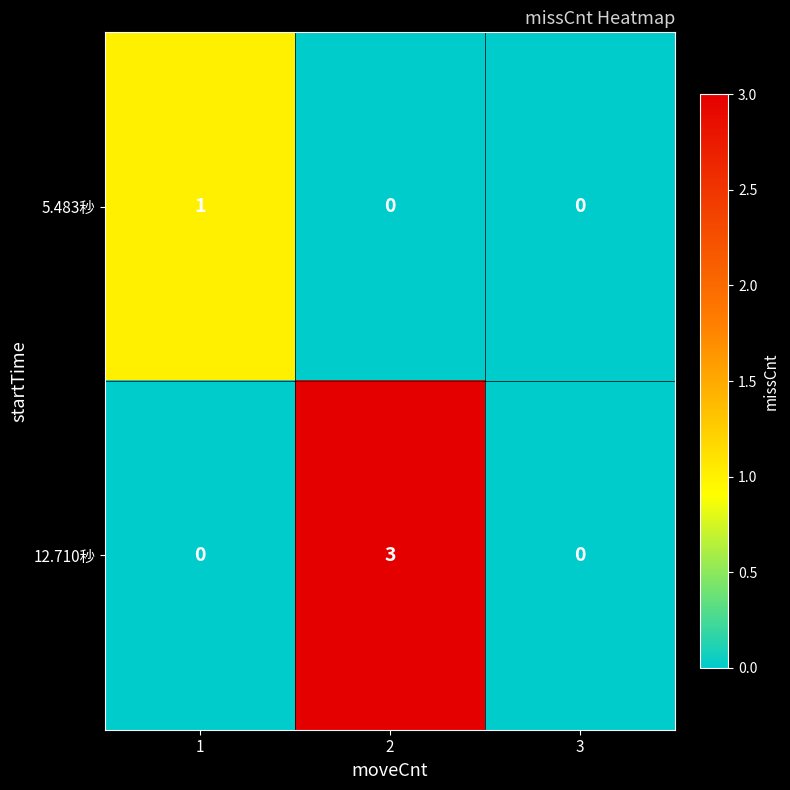

List the series in order of their overall mean, highest first.

12.710秒, 5.483秒